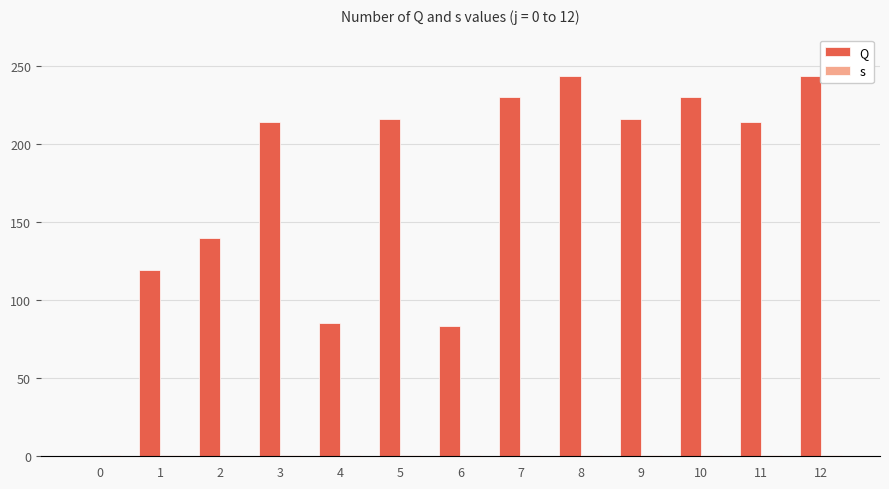

Which series changed the most between 10 and 11?

Q